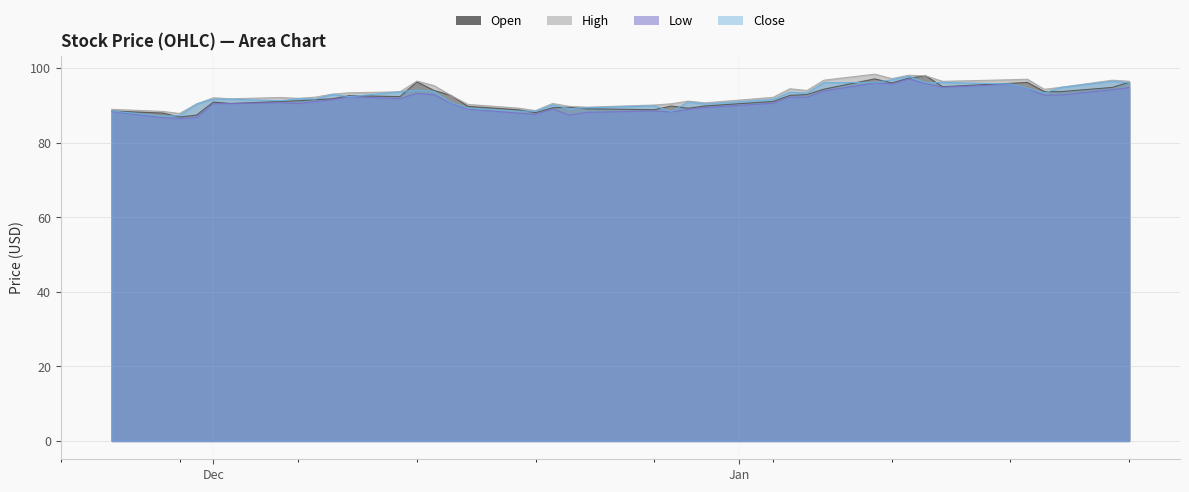

How many data points in Close are less than 91?

15